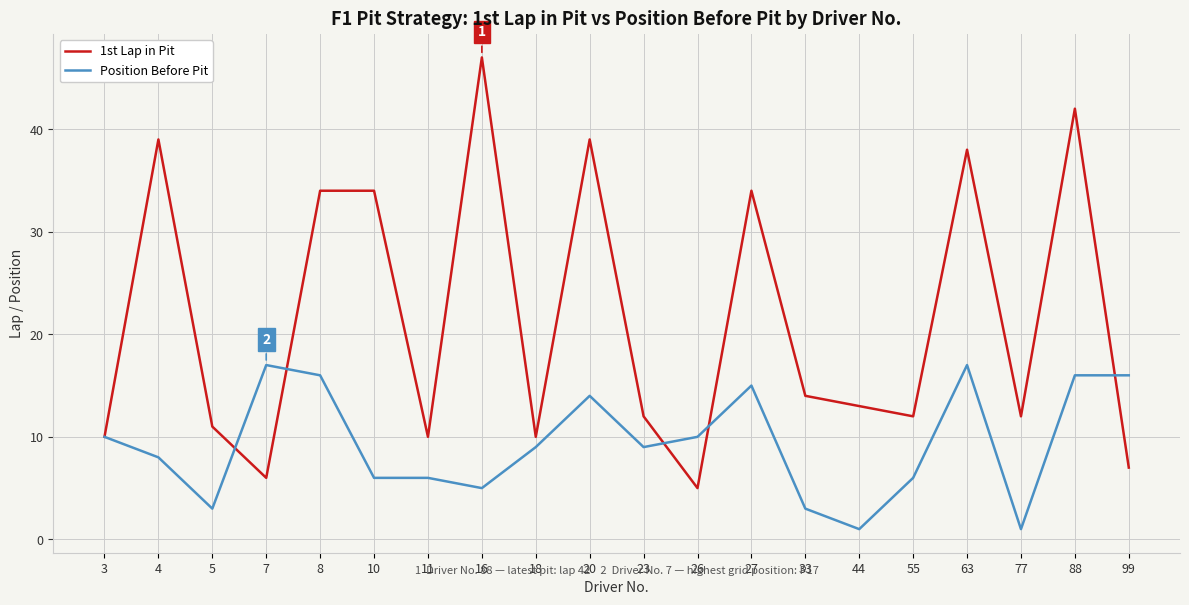

At which label does 1st Lap in Pit reach its minimum?

26